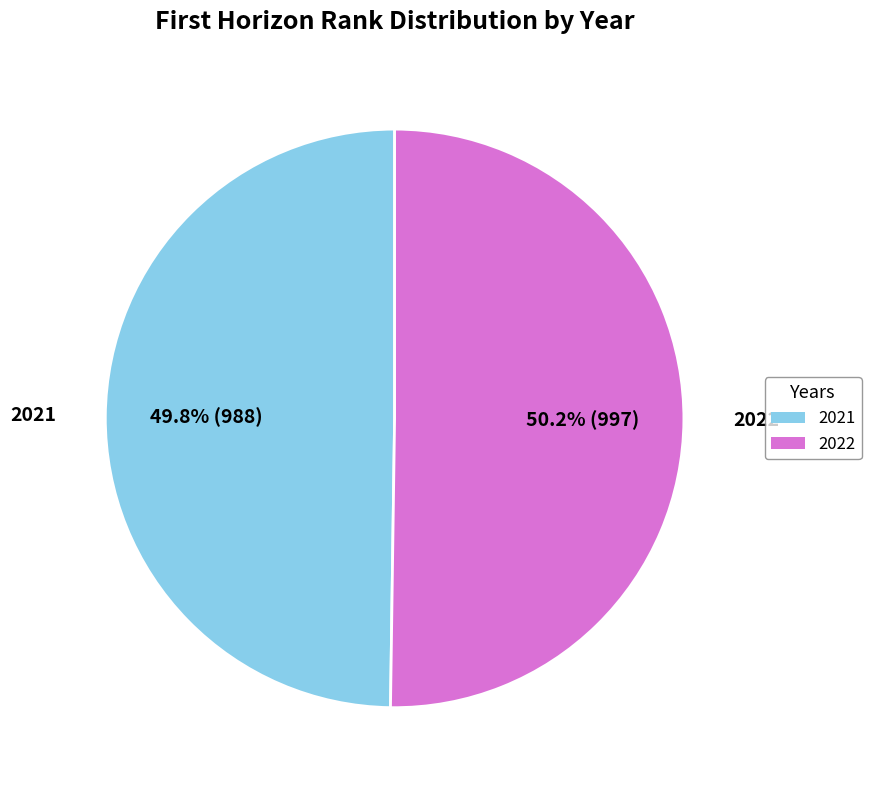

Is there any slice that represents more than half of the pie?

Yes